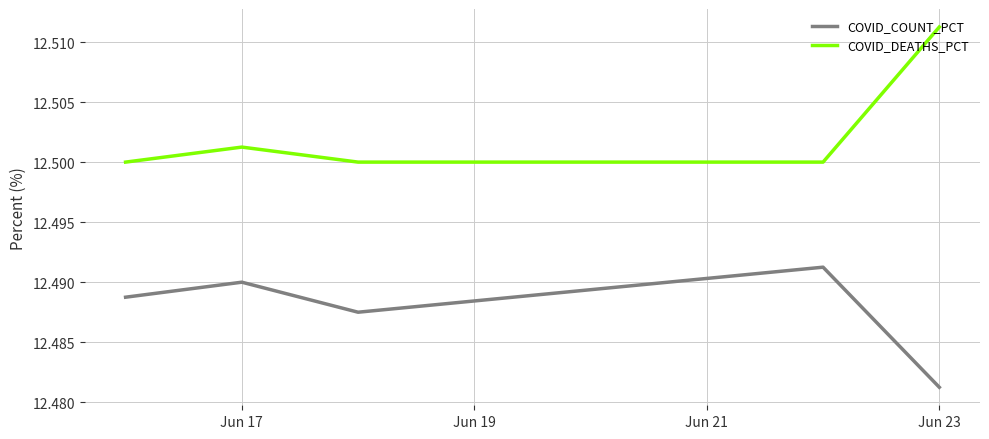

Which series has the largest total across all categories?

COVID_DEATHS_PCT